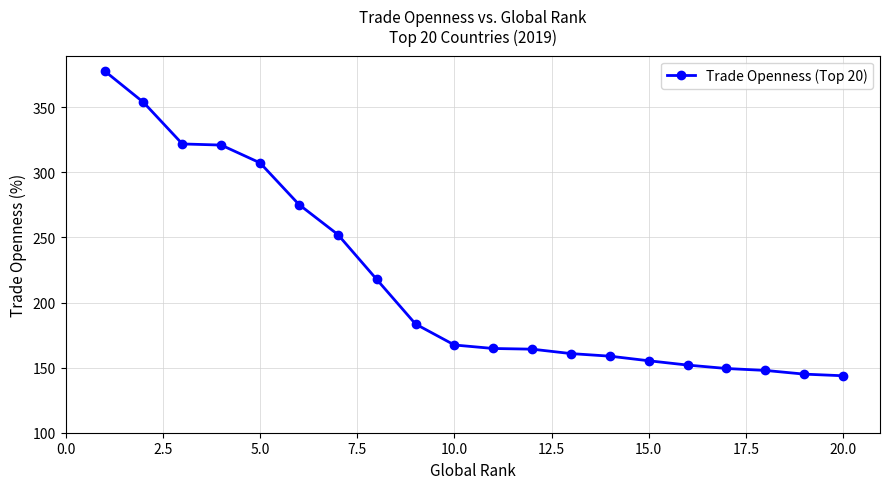

Does the chart have visible grid lines?

Yes